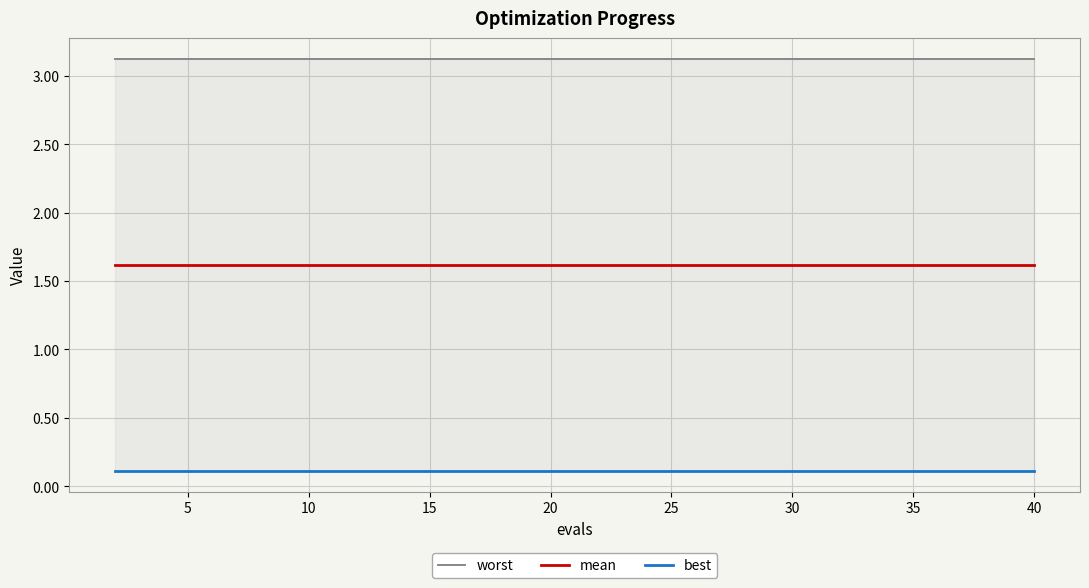

True or false: best and worst cross at least once.

False